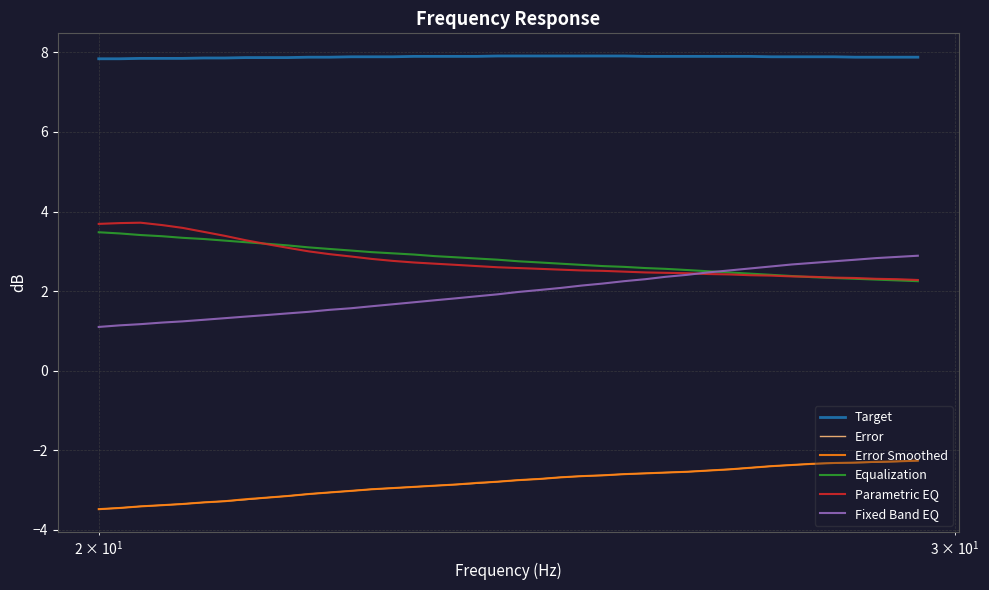

What is the greatest value displayed?

7.9